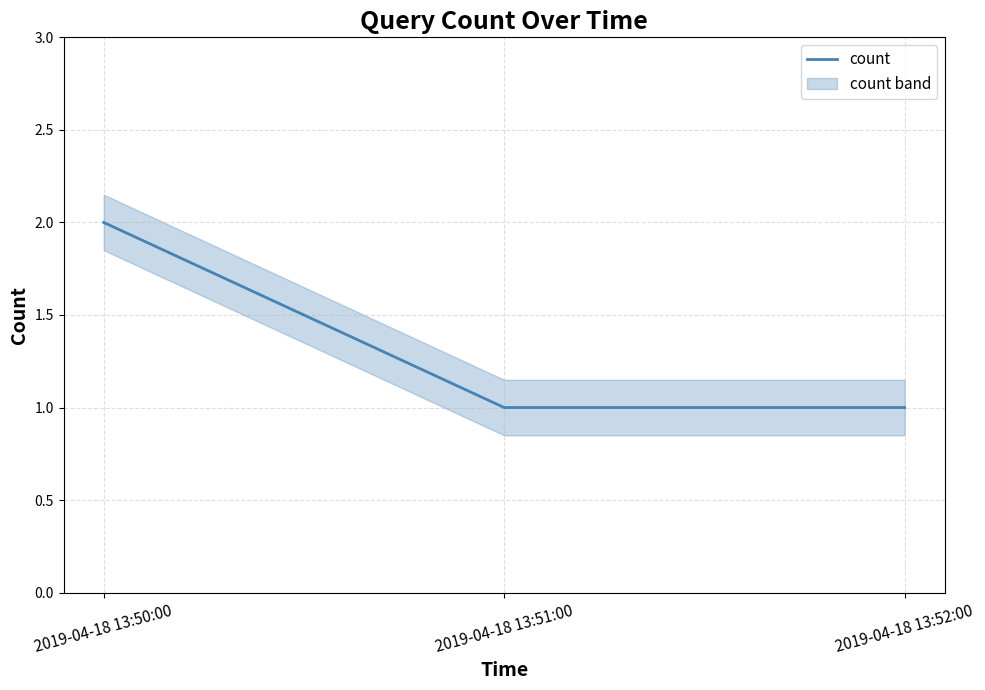

Which has a higher value, 2019-04-18 13:52:00 or 2019-04-18 13:50:00?

2019-04-18 13:50:00